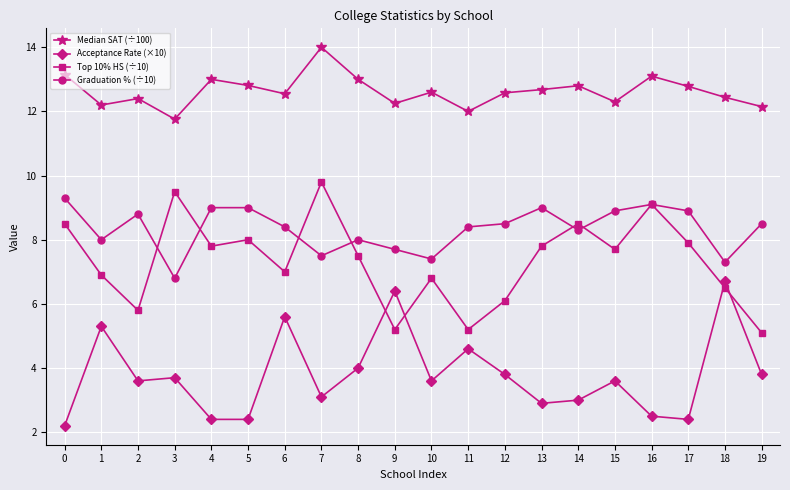

What is the highest value of the Median SAT (÷100) series?

14.0